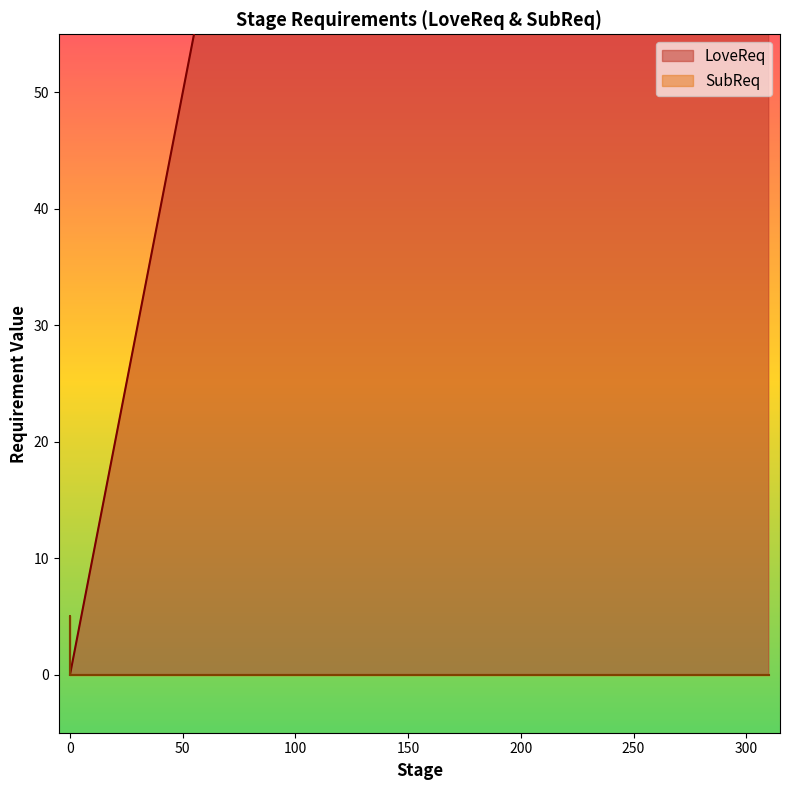

What are all the series names shown in the legend?

LoveReq, SubReq